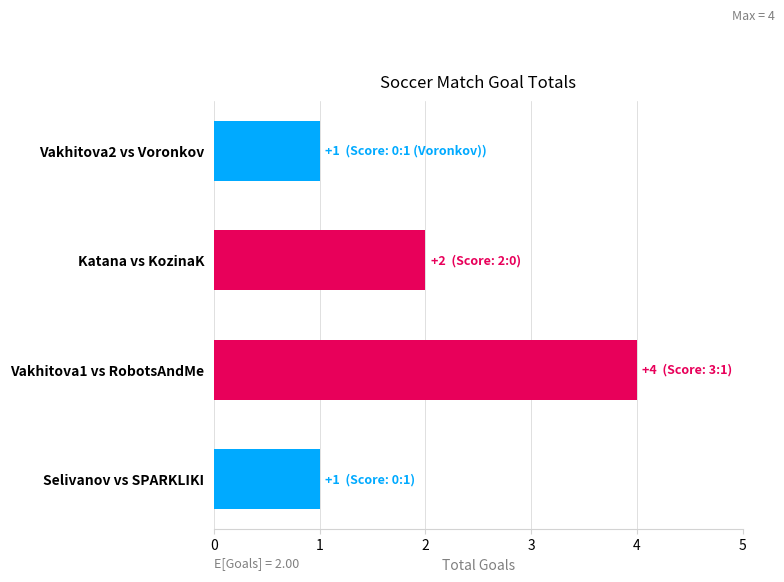

What is the average value?

2